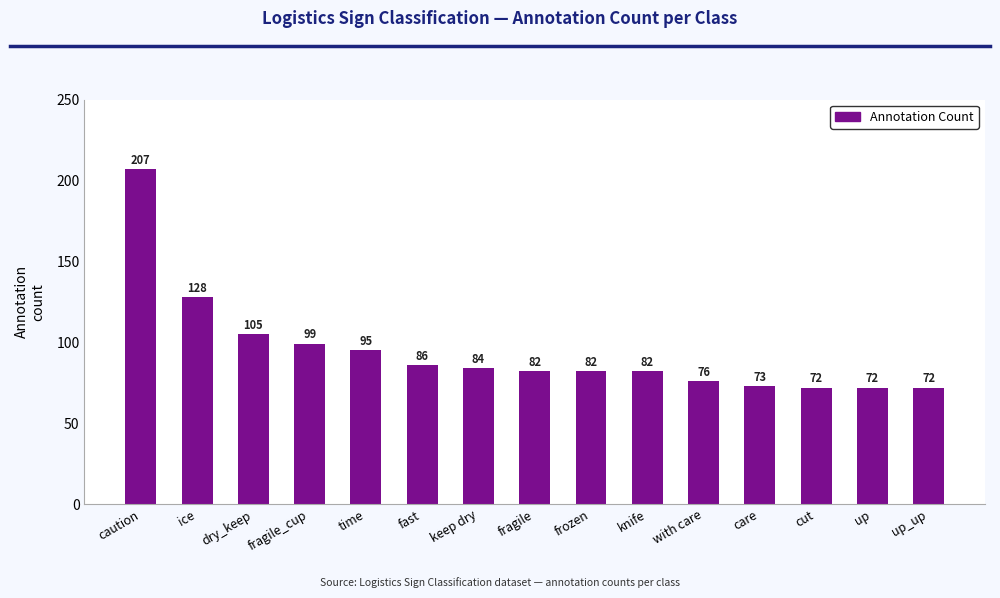

What is the label of the 5th bar from the right?

with care